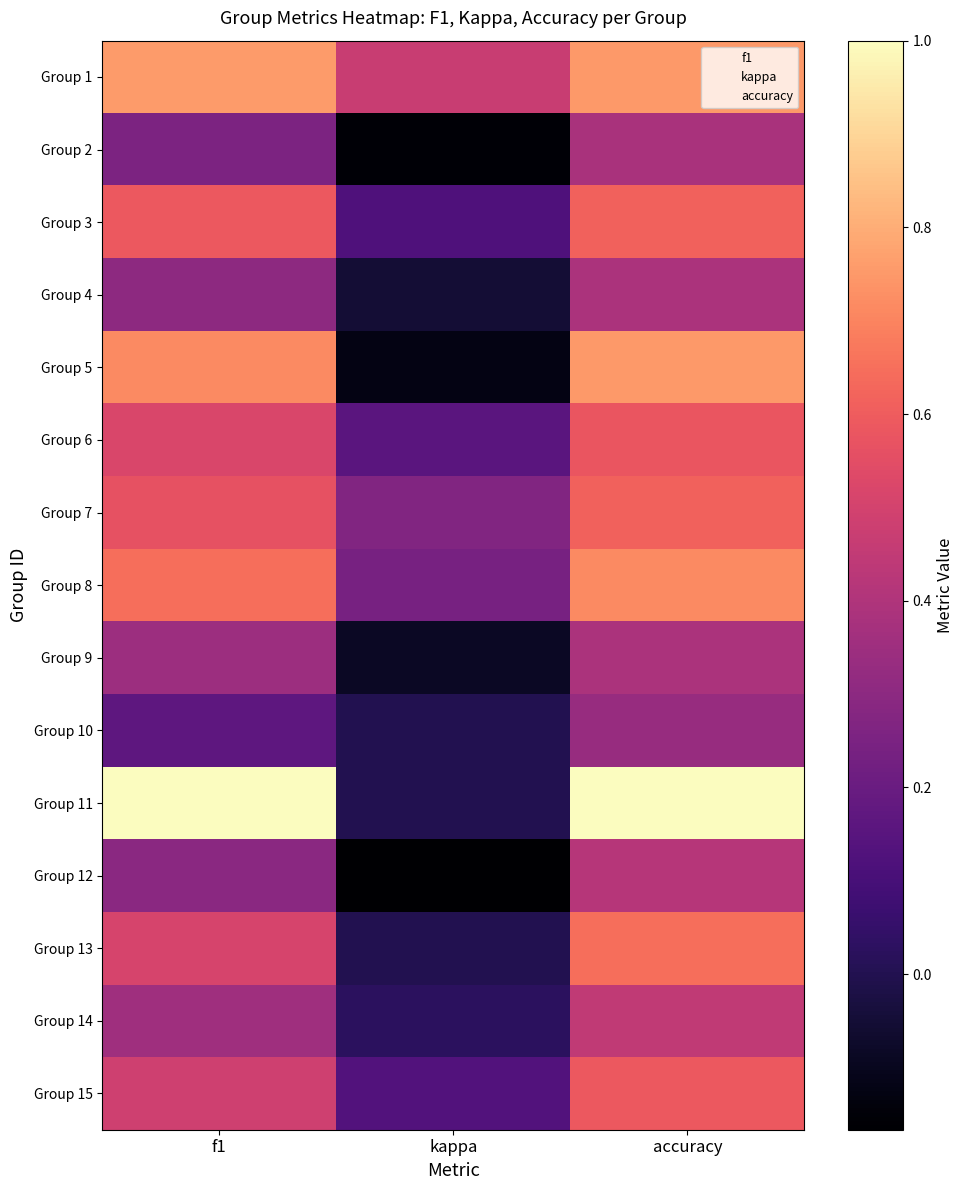

What is the difference between the highest and lowest values at accuracy?

0.7